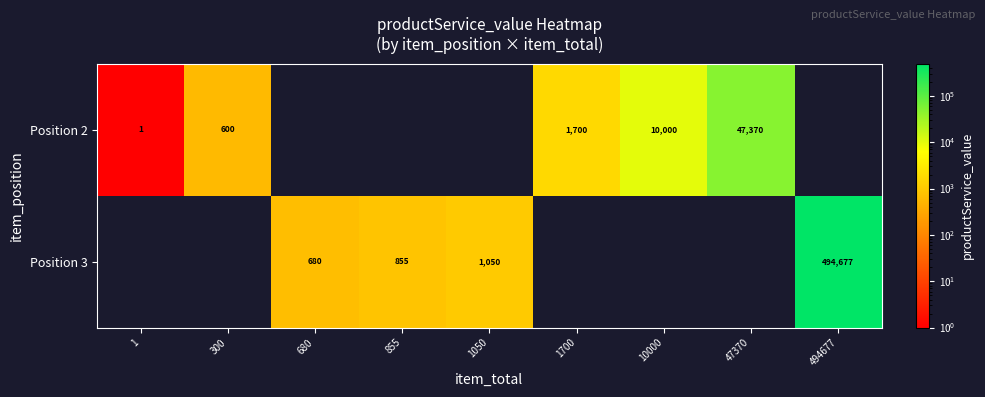

Reading left to right, what are all the values shown in this chart?

row_0: 1=1	300=600	680=0	855=0	1050=0	1700=1700	10000=10000	47370=47370	494677=0
row_1: 1=0	300=0	680=680	855=855	1050=1050	1700=0	10000=0	47370=0	494677=494677